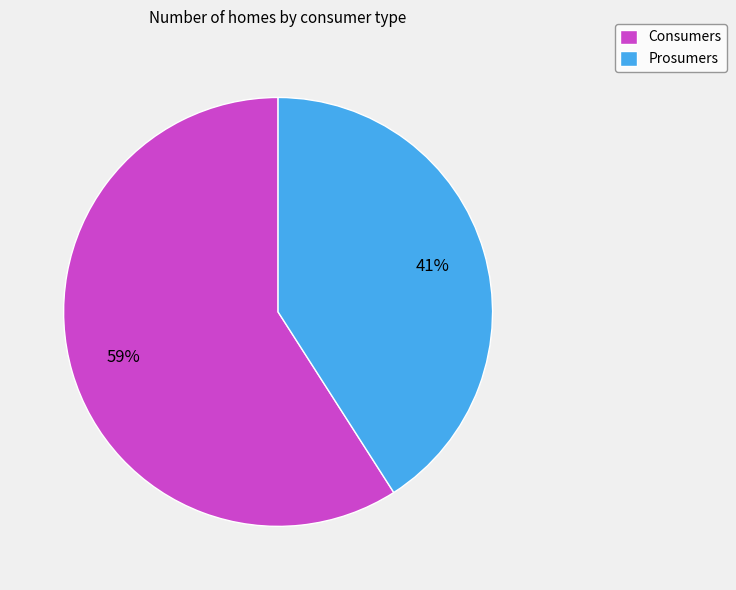

Count the number of slices in the pie.

2